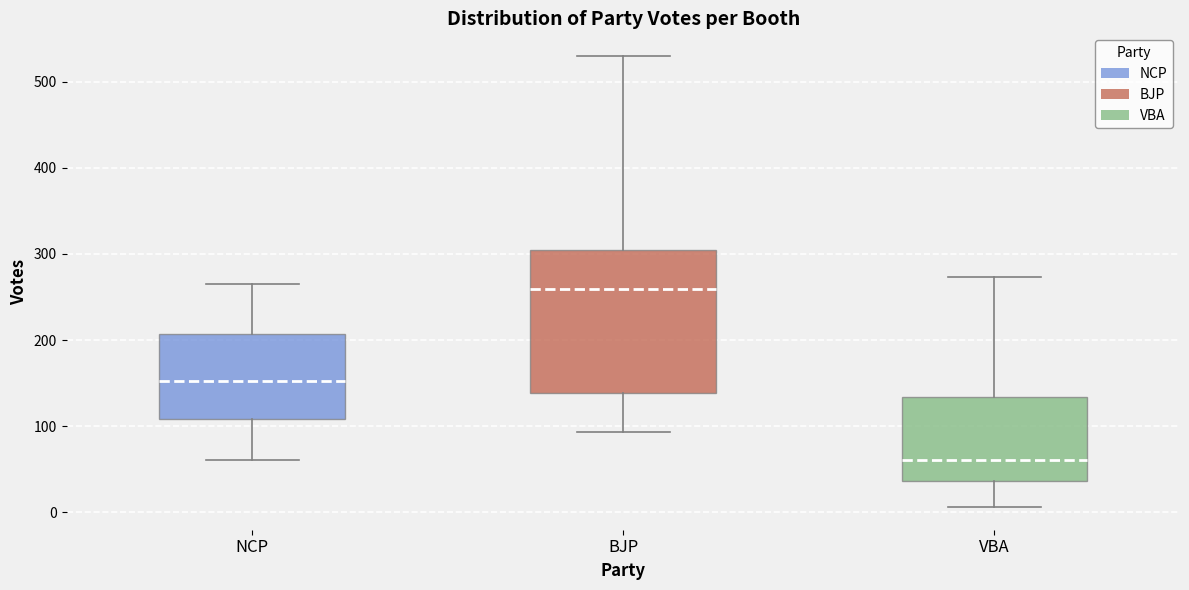

Reading left to right, read every box against the y-axis: the position of its median line, the range the box covers, and the ends of its whiskers. The values are not printed on the chart, so give them approximately, as read against the axis.

NCP: median 150, box 110 to 210, whiskers 60 to 270
BJP: median 260, box 140 to 300, whiskers 90 to 530
VBA: median 60, box 40 to 130, whiskers 10 to 270